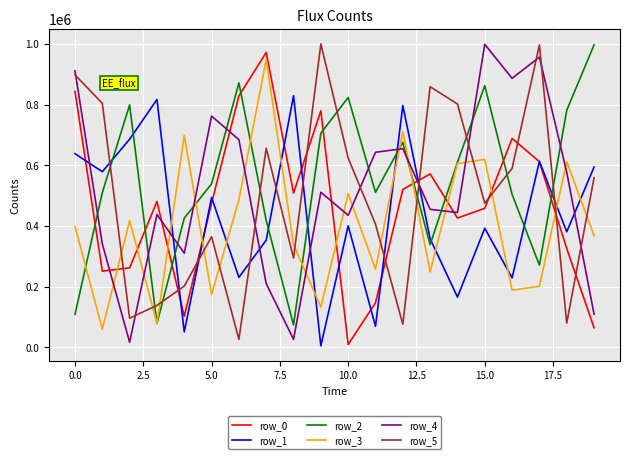

What is the average value of the row_5 series?

497114